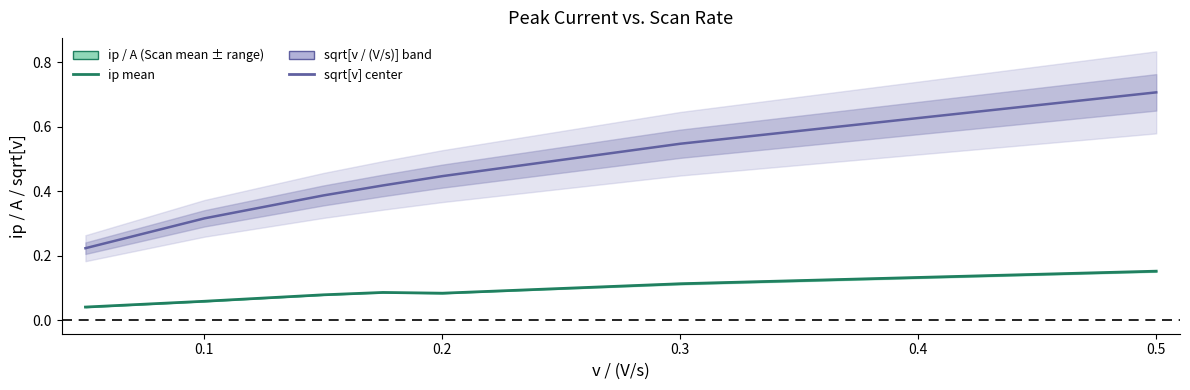

True or false: sqrt[v / (V/s)] and ip / A (mean scans) intersect in this chart.

False